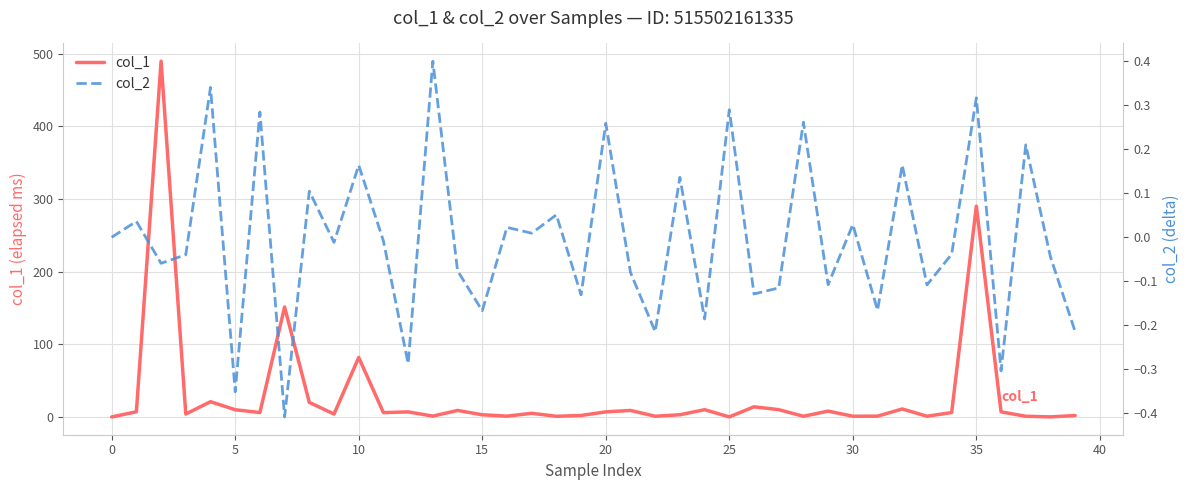

True or false: col_1 has more than 1 points higher than both neighbors.

True